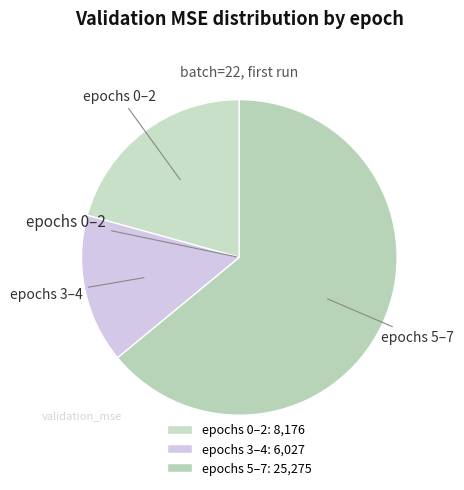

Rank the categories by value from highest to lowest.

epochs 5–7: 25,275, epochs 0–2: 8,176, epochs 3–4: 6,027